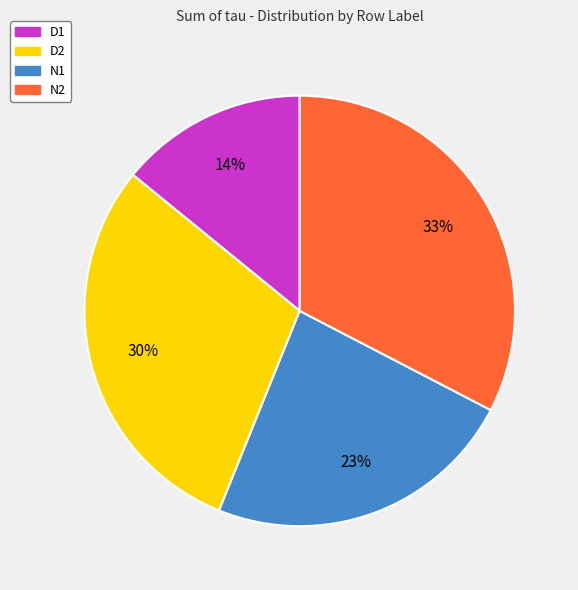

How many slices are in this pie chart?

4